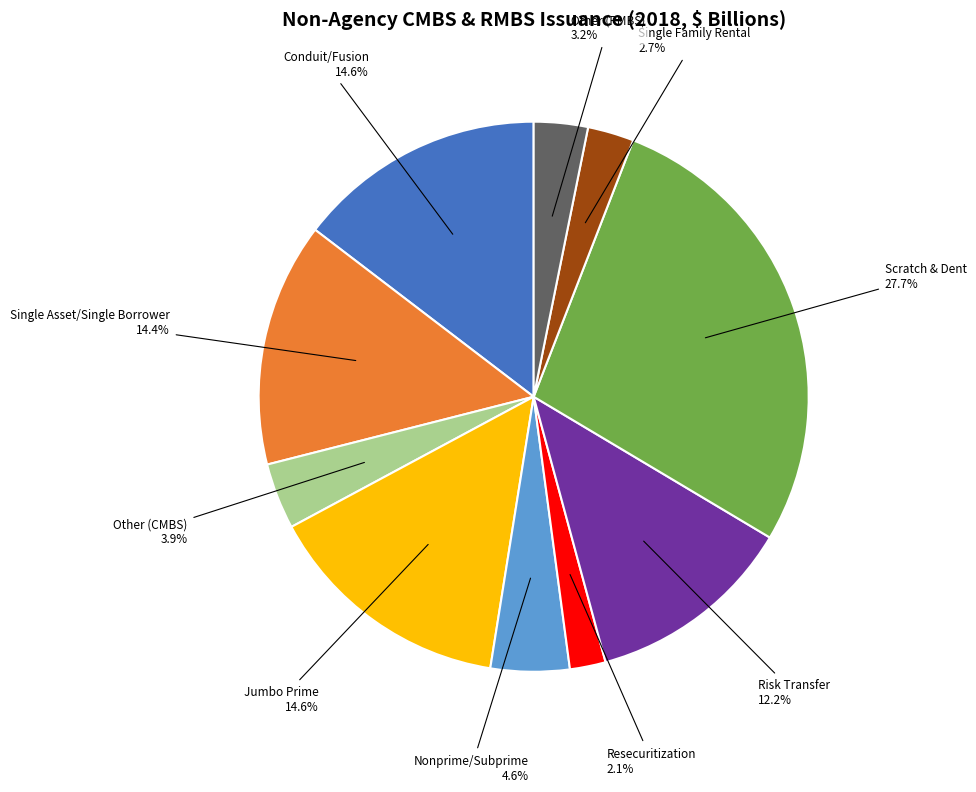

To the nearest percent, what is the combined percentage of Other (RMBS) and Jumbo Prime?

18%